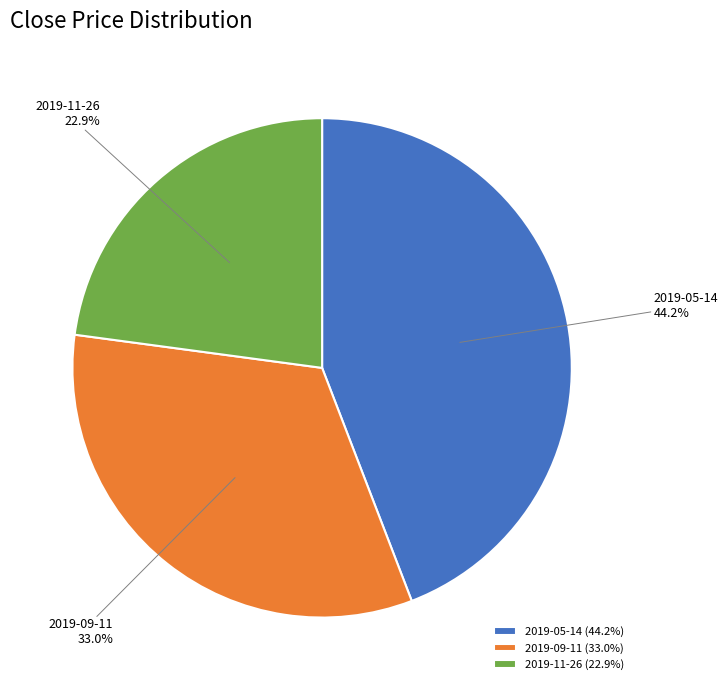

To the nearest percent, what portion does 2019-11-26 represent?

23%